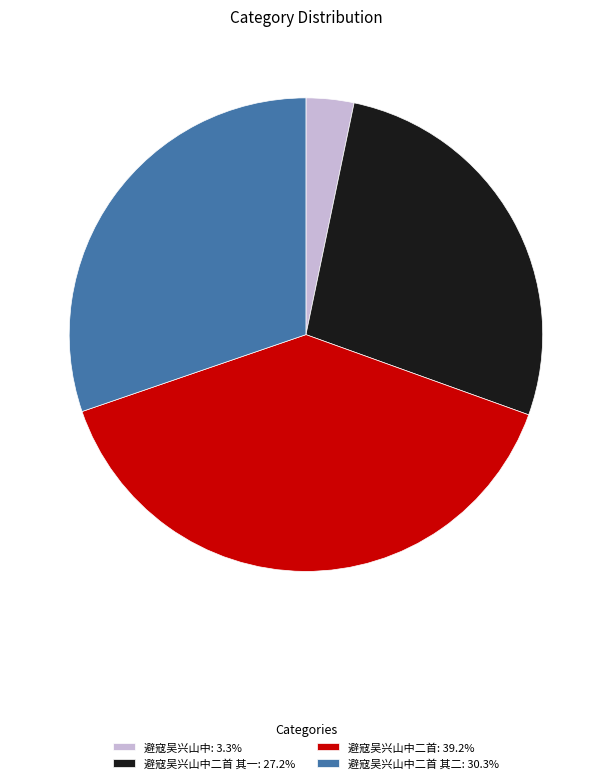

Is the sum of 避寇吴兴山中: 3.3% and 避寇吴兴山中二首 其一: 27.2% greater than half?

No